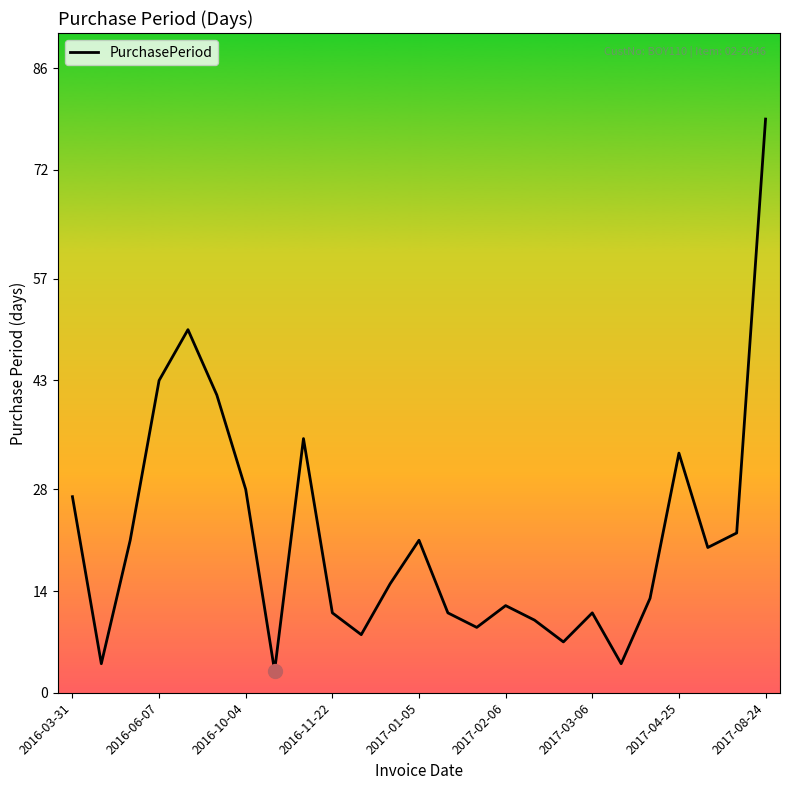

What is the greatest value displayed?

79